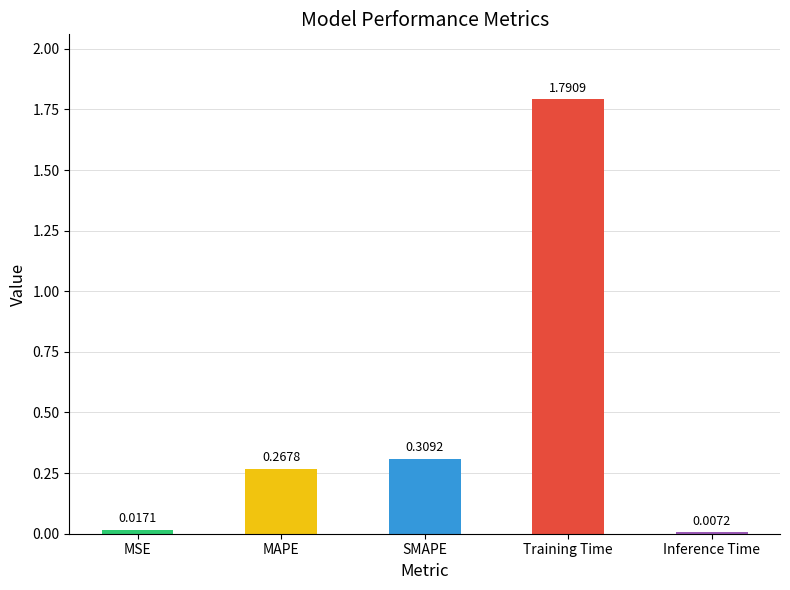

At which label is the value closest to 0?

Inference Time